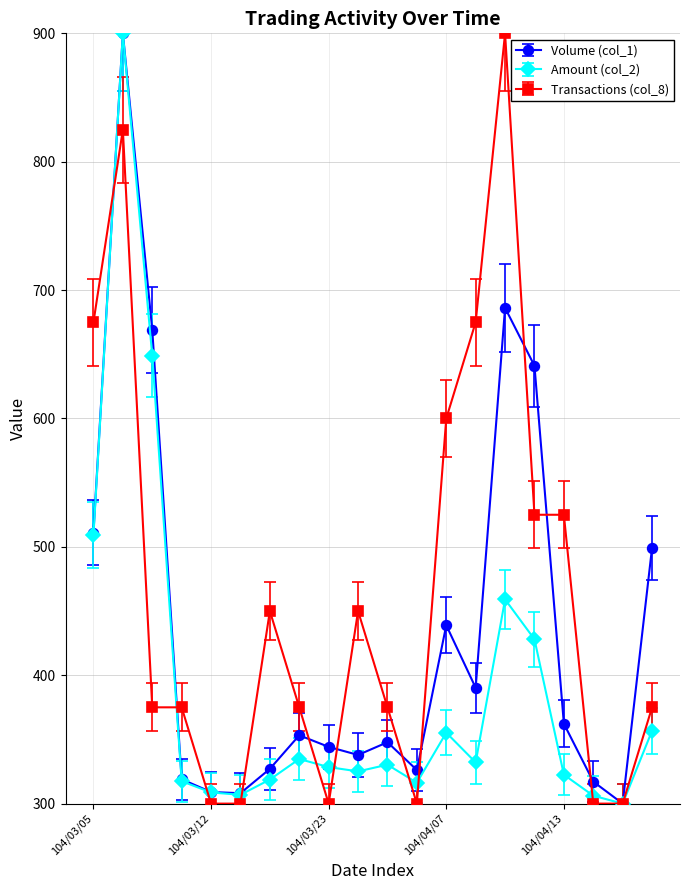

What is the value of the Transactions (col_8) point at the 3rd from the left?

375.0